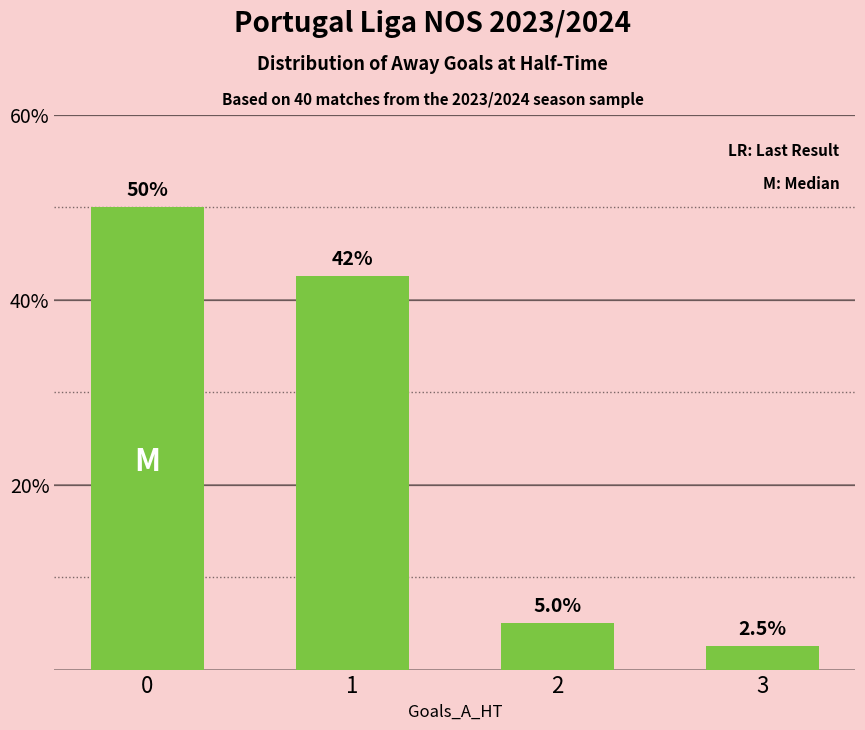

What is the ratio of the value at 2 to the value at 3?

2.0